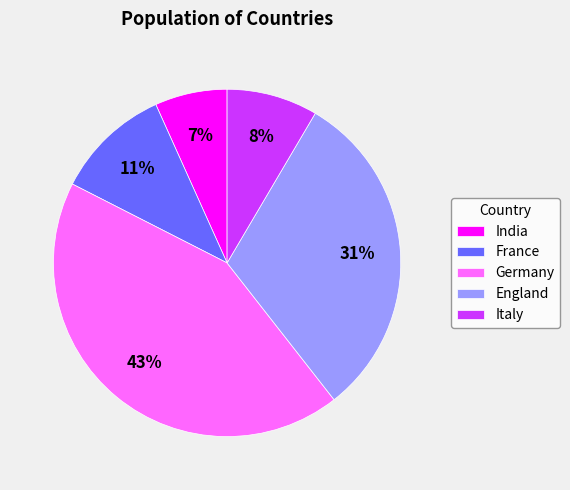

Count the number of slices in the pie.

5